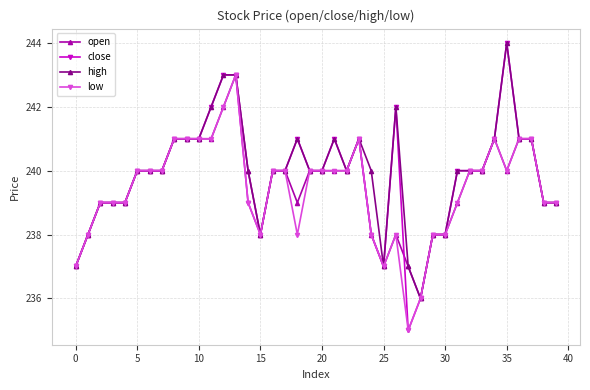

How many low values are between 238 and 241?

34